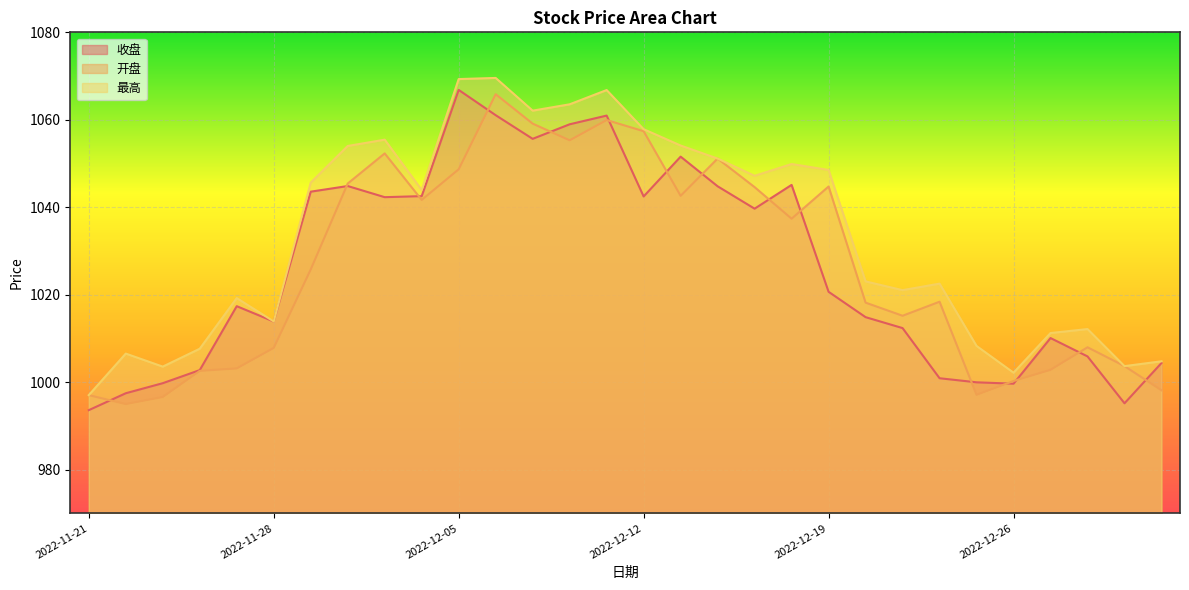

Between 2022-11-22 and 2022-12-26, which series saw the biggest shift?

开盘